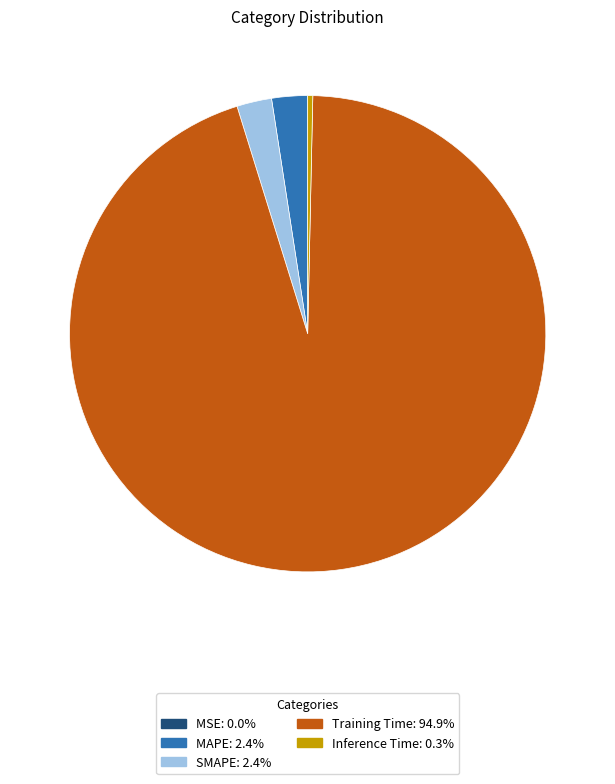

Between Inference Time and MAPE, which is larger?

MAPE